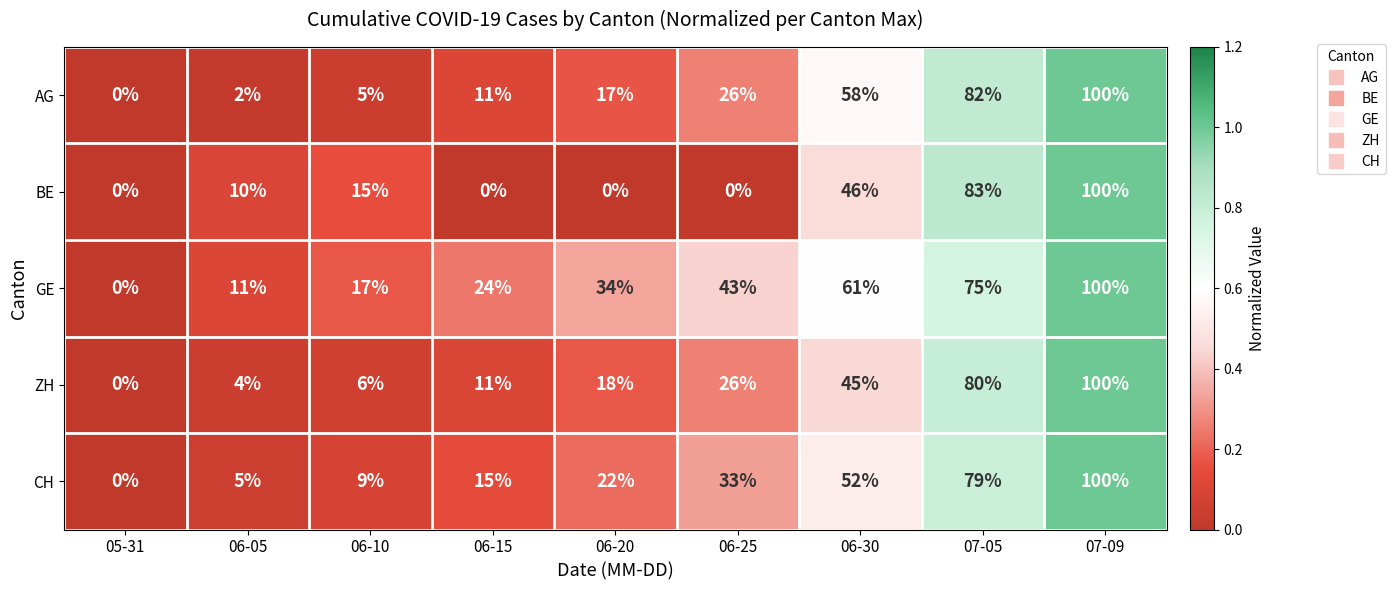

Which label corresponds to the largest value in the chart?

07-09